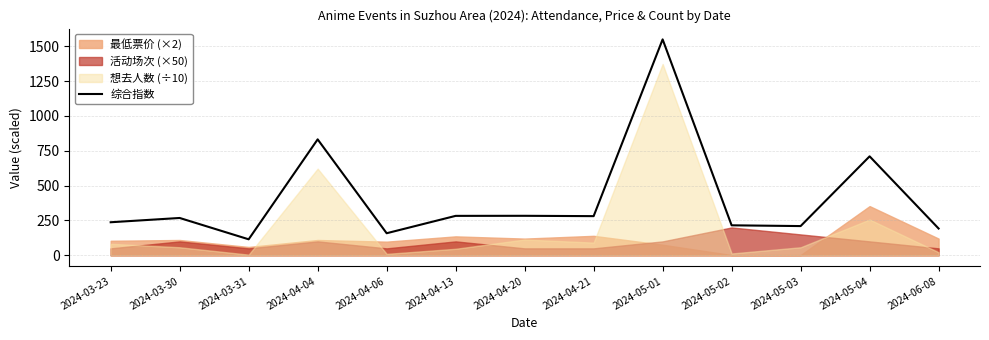

What is the difference between the second highest and second lowest values?

673.1